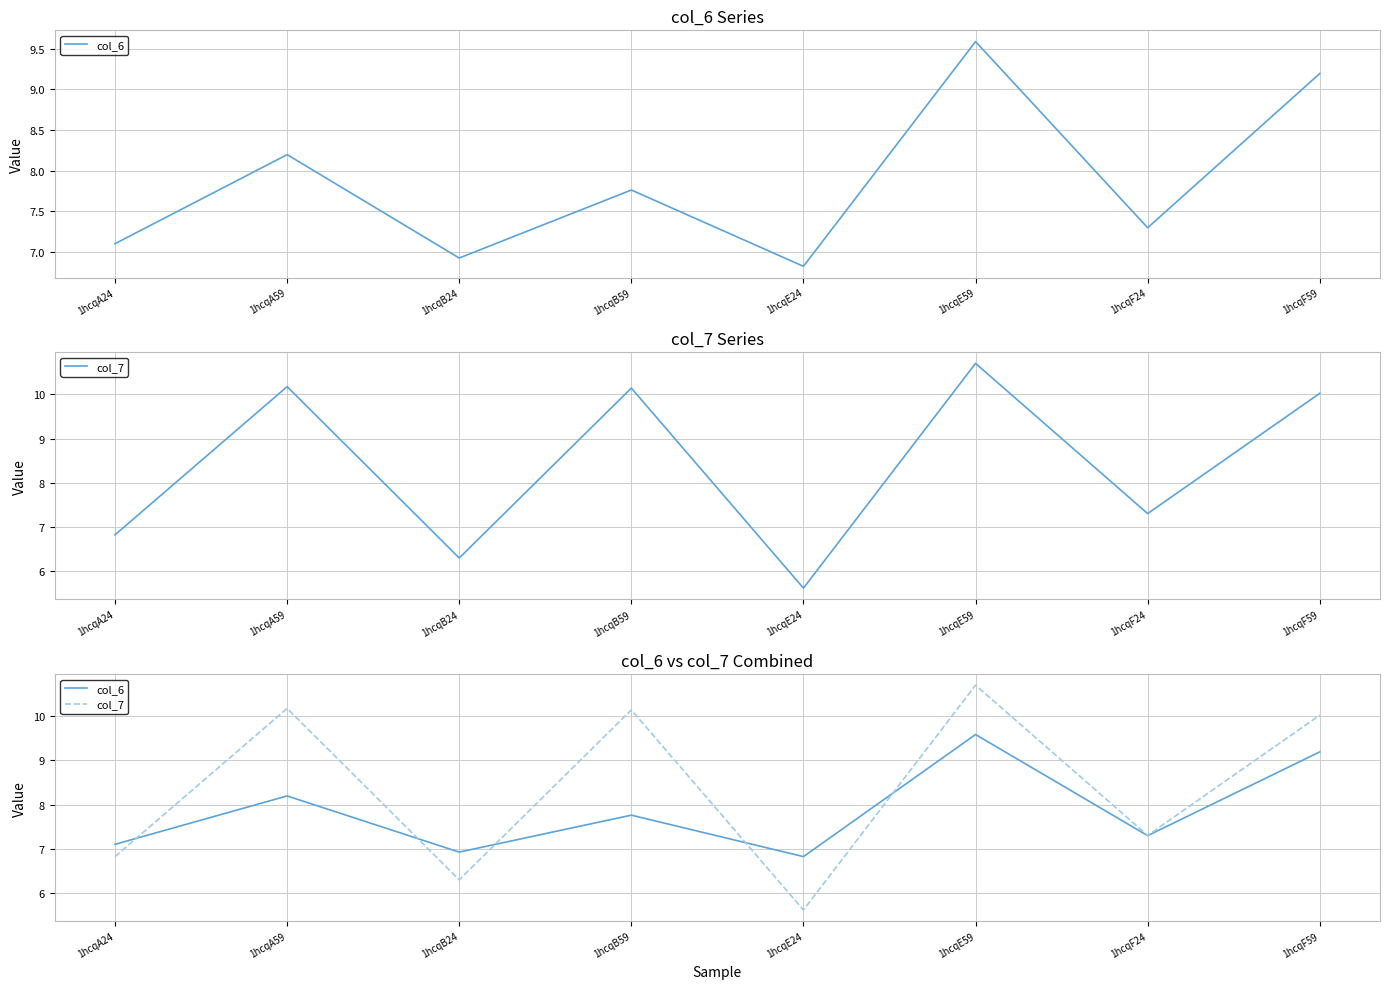

How many lines are shown in the chart?

2